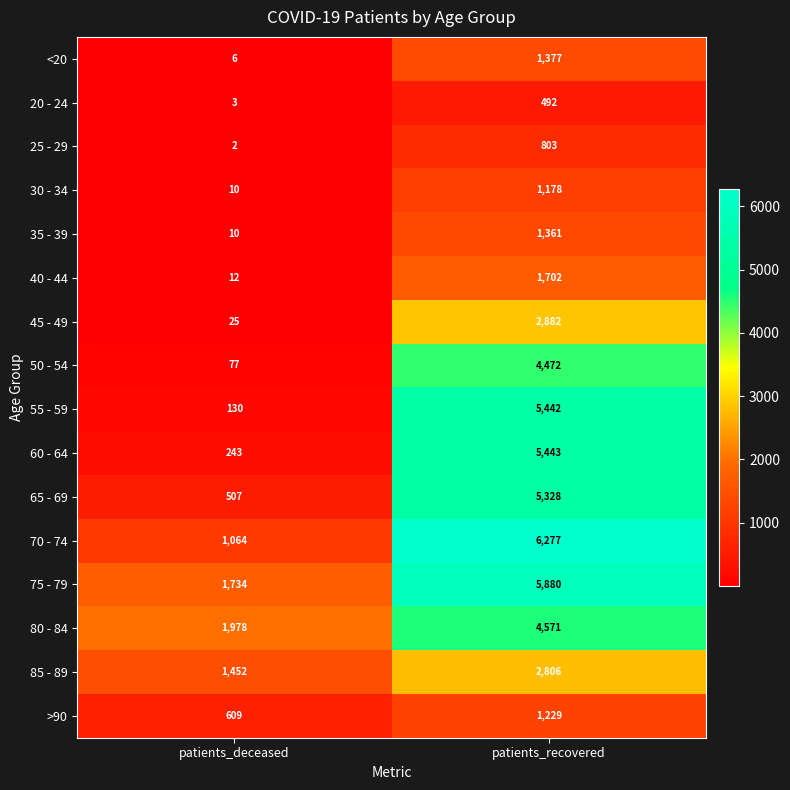

Between patients_deceased and patients_recovered, which series saw the biggest shift?

55 - 59